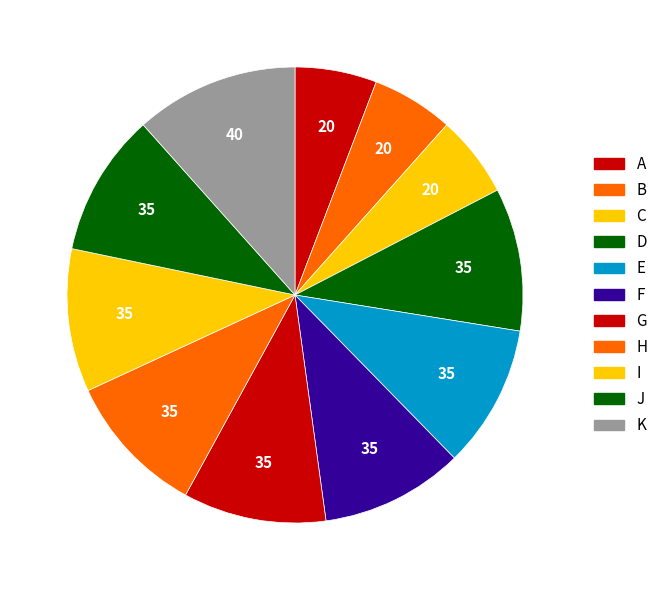

How many segments does this pie chart have?

11